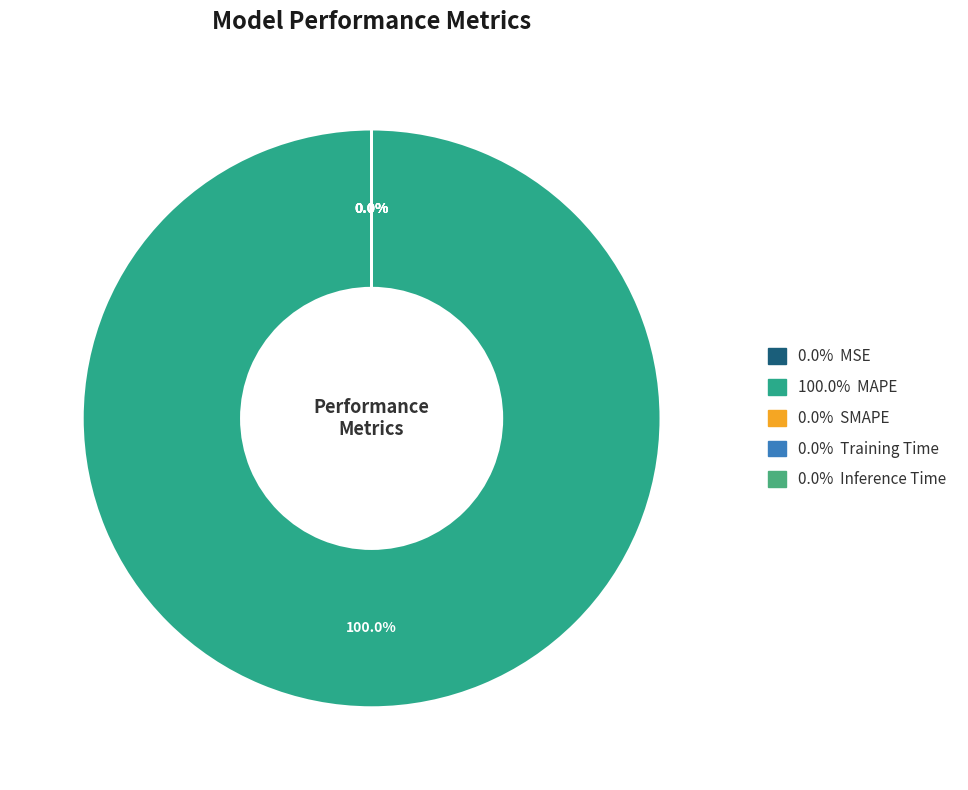

How many slices are in this pie chart?

5